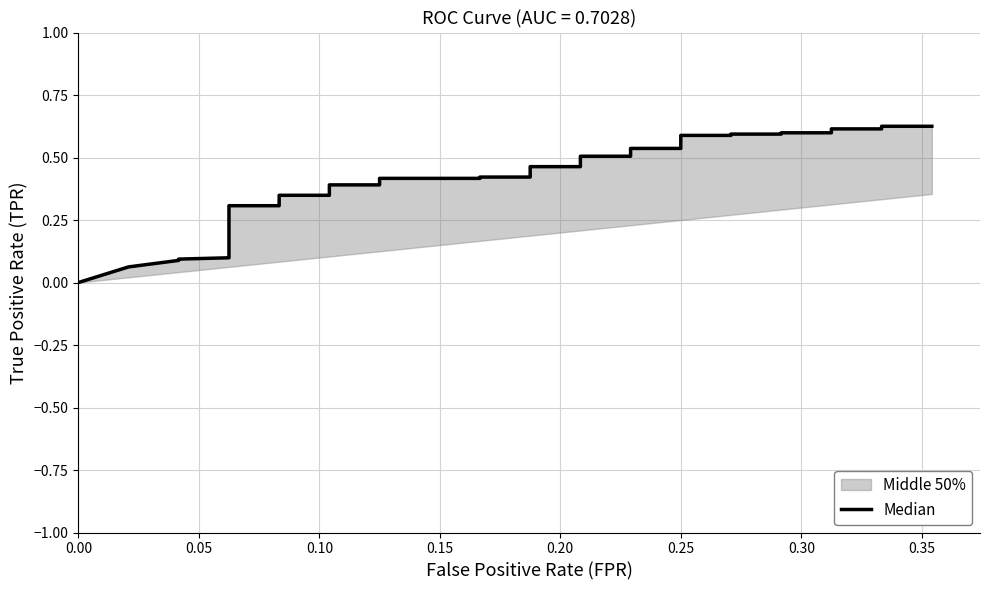

What is the difference between the values at 29 and 0.10?

0.4